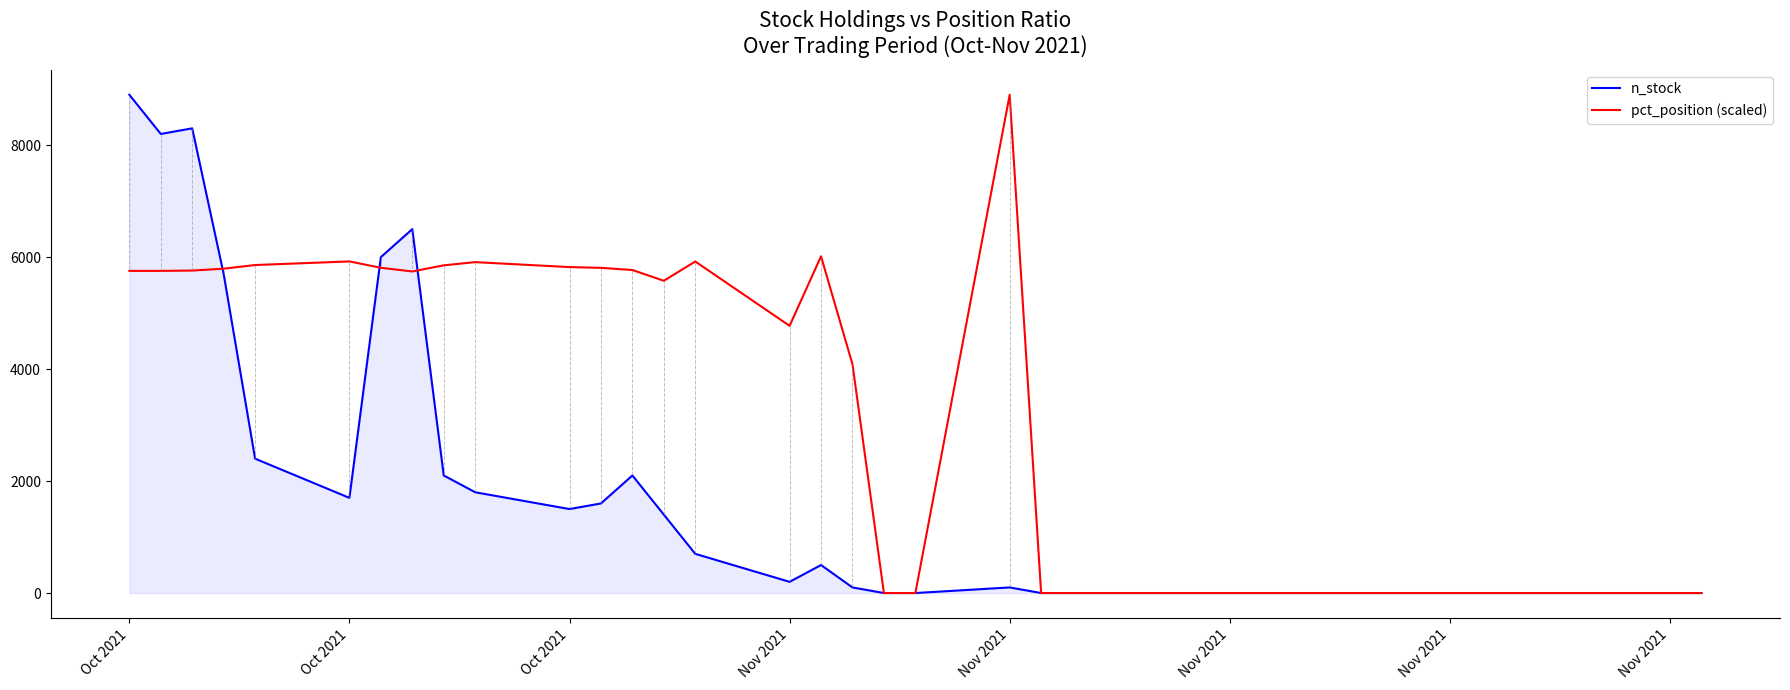

What is the highest value of the n_stock series?

8900.0